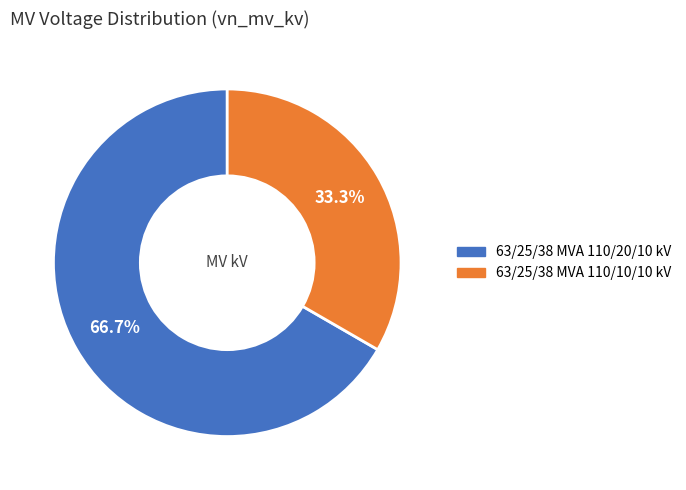

Rank the categories by value from highest to lowest.

63/25/38 MVA 110/20/10 kV, 63/25/38 MVA 110/10/10 kV